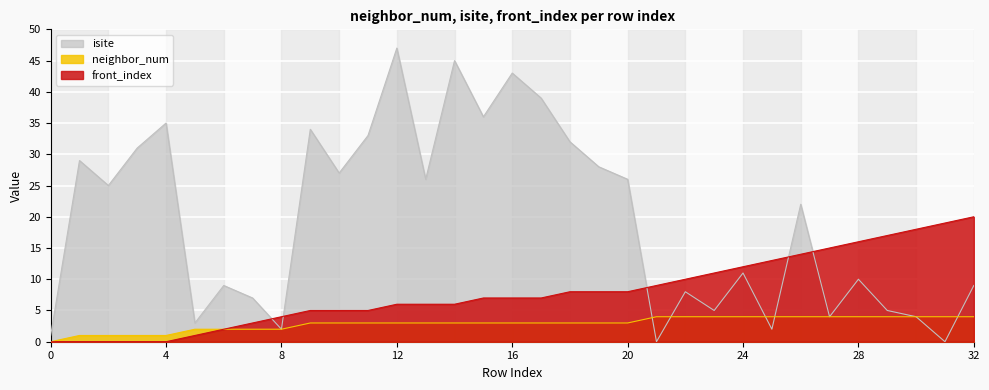

The neighbor_num series shows 1 at 30. True or false?

False